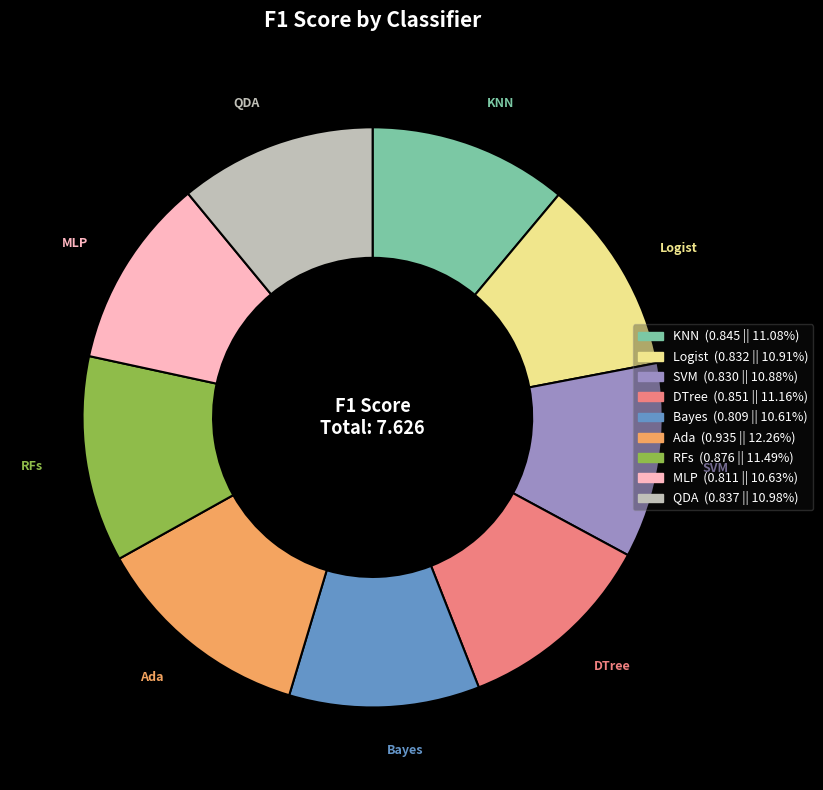

Is the sum of KNN and Logist greater than half?

No